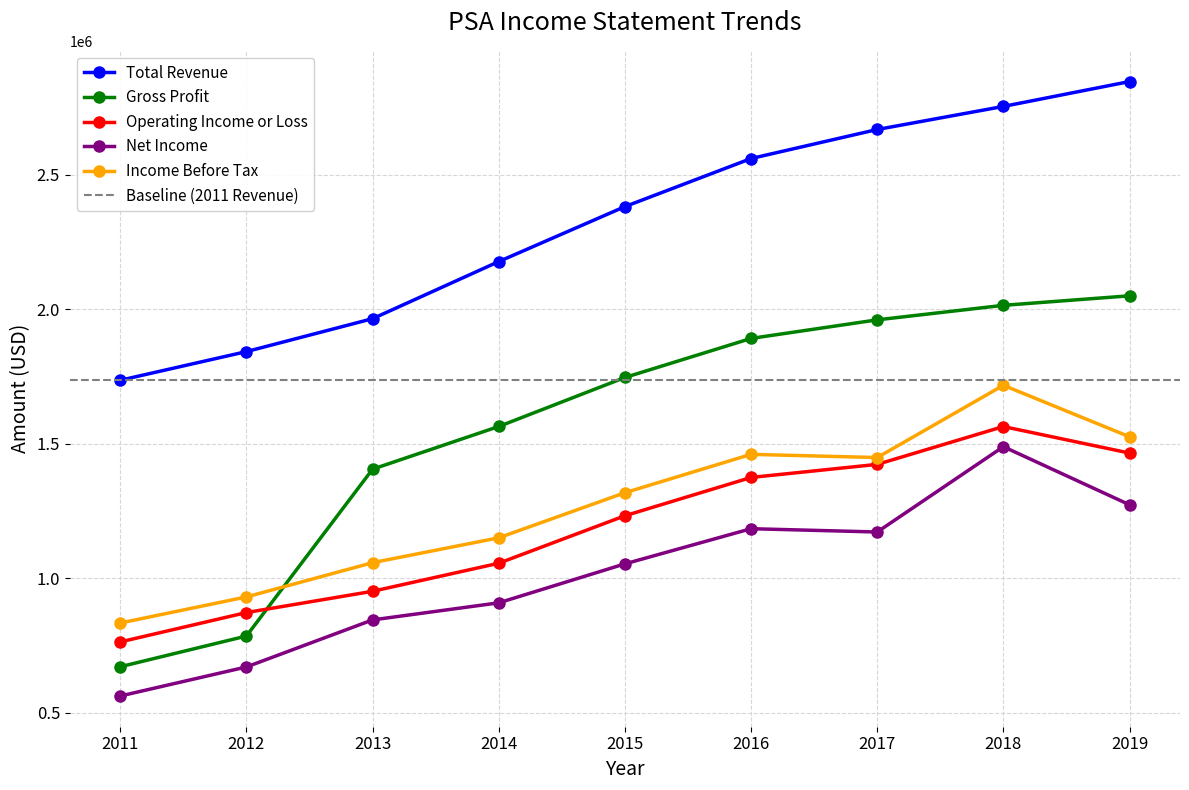

True or false: Income Before Tax has more than 2 interior local peaks.

False